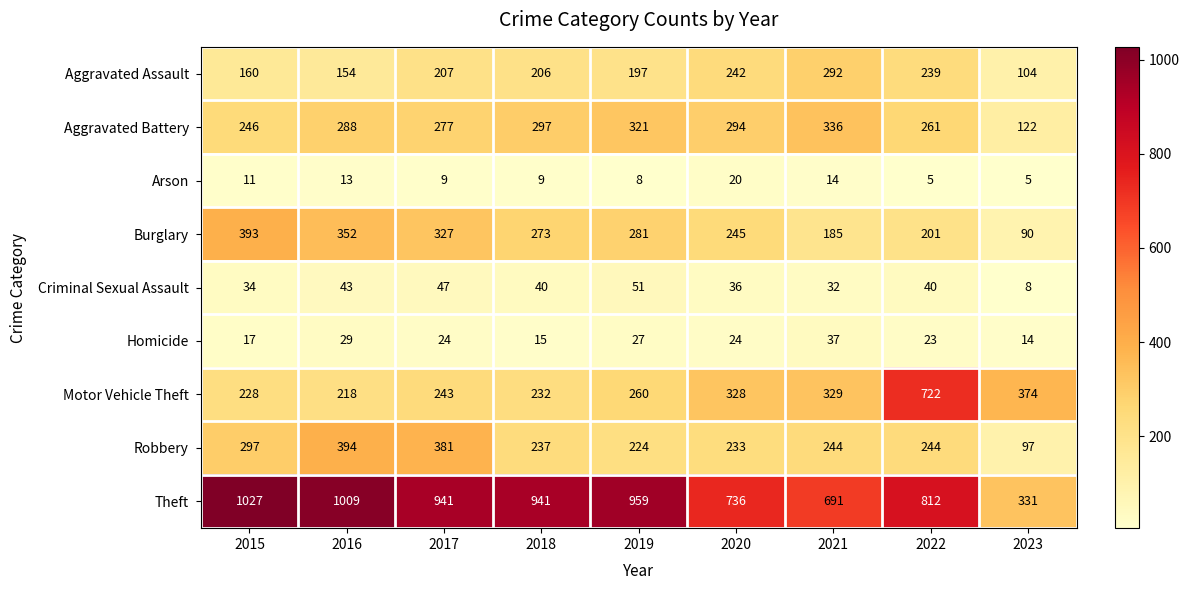

At which category does the chart reach its peak across all series?

2015